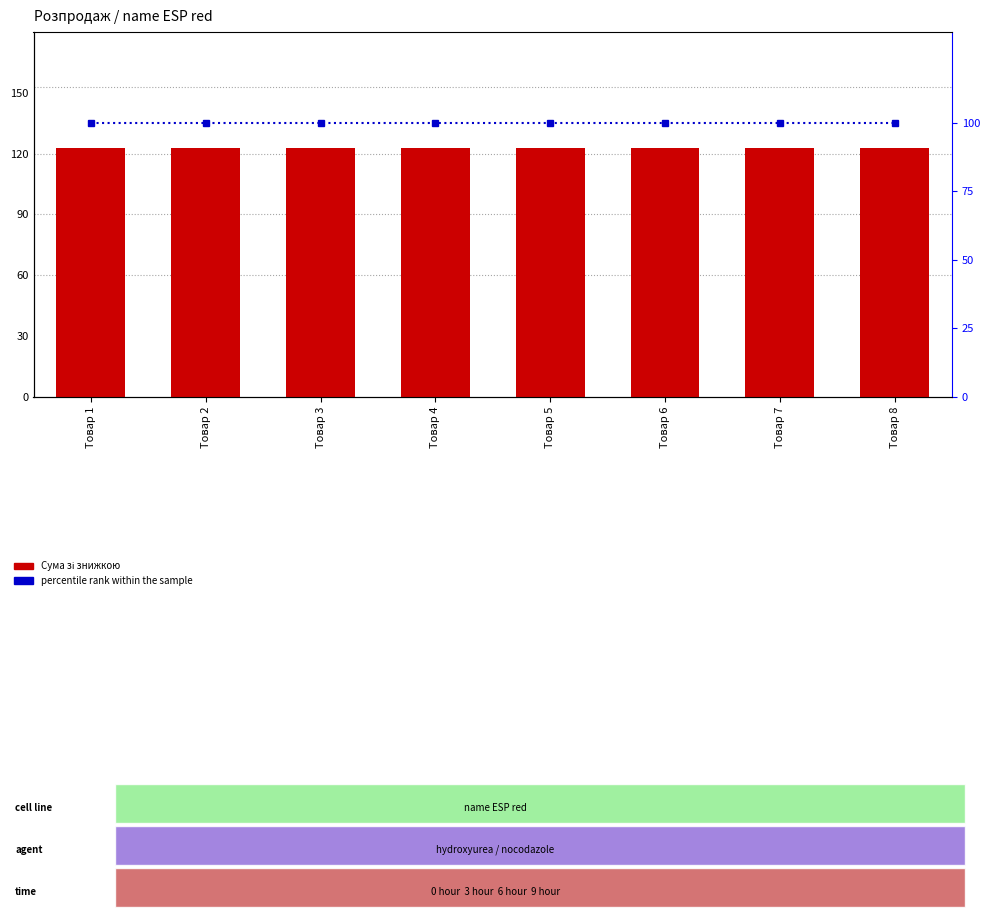

Is it true that percentile rank within the sample equals 100 at Товар 1?

True